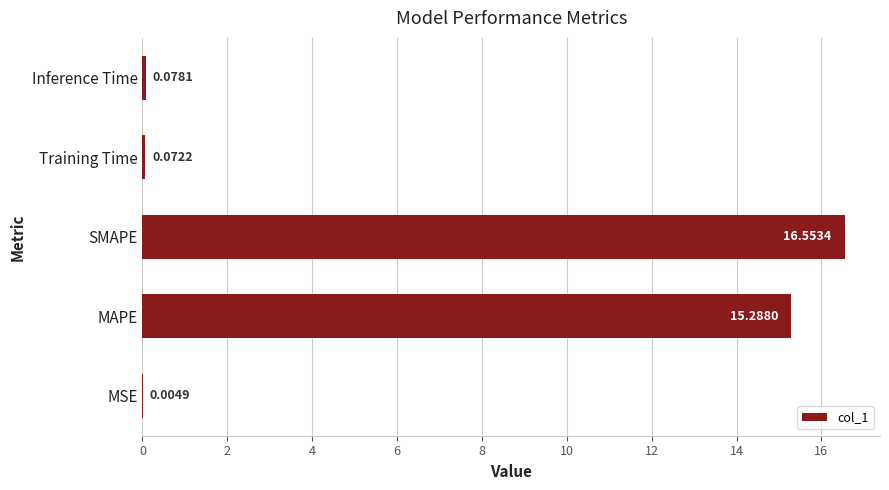

What is the sum of all values?

32.0